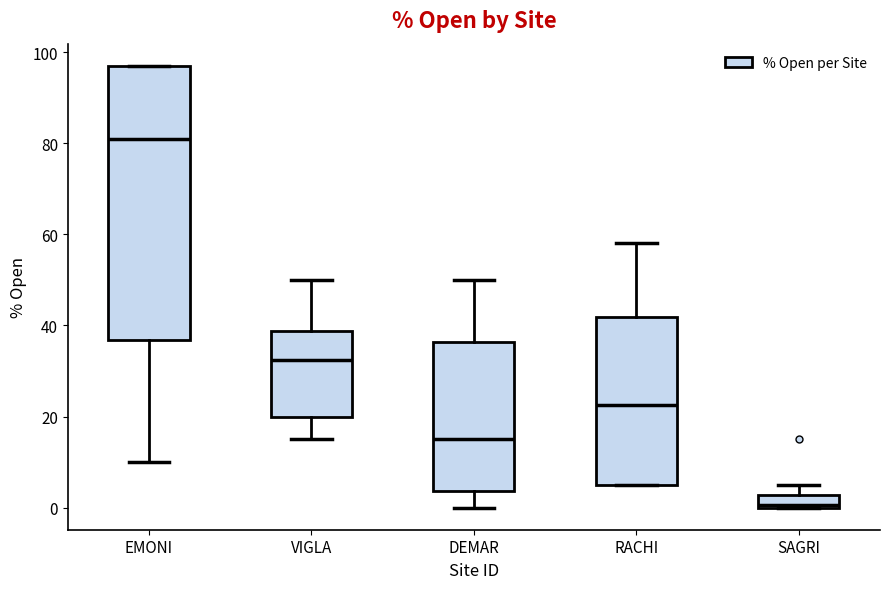

Which box is the tallest, from its lower edge to its upper edge?

EMONI